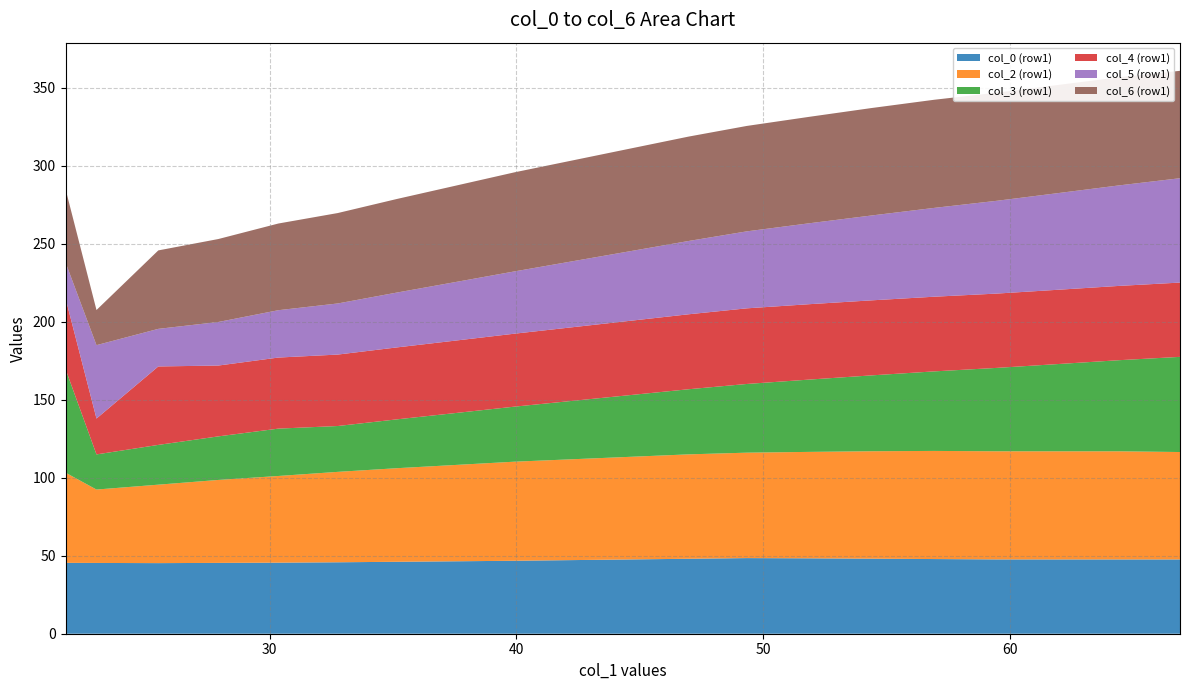

Reading right to left, extract all data points from this chart.

col_0 (row1): 66.88818824=47.6	64.41434152=47.6	61.94049479=47.6	59.46200985=47.6	56.9241275=47.9	54.38624515=48.1	51.8483628=48.3	49.33276922=48.5	46.97776501=48.0	44.62276079=47.6	42.26775658=47.2	39.91275237=46.8	37.53132739=46.4	35.14576278=46.1	32.76019817=45.8	30.35446451=45.5	27.92154263=45.4	25.48862075=45.3	22.98349706=45.4	21.72916667=45.4
col_2 (row1): 66.88818824=68.8	64.41434152=69.3	61.94049479=69.3	59.46200985=69.3	56.9241275=69.3	54.38624515=68.9	51.8483628=68.2	49.33276922=67.6	46.97776501=66.9	44.62276079=65.8	42.26775658=64.6	39.91275237=63.5	37.53132739=61.7	35.14576278=60.0	32.76019817=58.0	30.35446451=55.6	27.92154263=53.2	25.48862075=50.3	22.98349706=47.0	21.72916667=57.8
col_3 (row1): 66.88818824=61.0	64.41434152=58.4	61.94049479=55.9	59.46200985=53.4	56.9241275=51.0	54.38624515=48.6	51.8483628=46.3	49.33276922=44.0	46.97776501=41.7	44.62276079=39.6	42.26775658=37.4	39.91275237=35.3	37.53132739=33.3	35.14576278=31.3	32.76019817=29.4	30.35446451=30.4	27.92154263=27.9	25.48862075=25.5	22.98349706=22.5	21.72916667=66.4
col_4 (row1): 66.88818824=47.6	64.41434152=47.6	61.94049479=47.6	59.46200985=47.6	56.9241275=47.9	54.38624515=48.1	51.8483628=48.3	49.33276922=48.5	46.97776501=48.0	44.62276079=47.6	42.26775658=47.2	39.91275237=46.8	37.53132739=46.4	35.14576278=46.1	32.76019817=45.8	30.35446451=45.5	27.92154263=45.4	25.48862075=50.3	22.98349706=23.0	21.72916667=45.4
col_5 (row1): 66.88818824=66.9	64.41434152=64.4	61.94049479=61.9	59.46200985=59.5	56.9241275=56.9	54.38624515=54.4	51.8483628=51.8	49.33276922=49.3	46.97776501=47.0	44.62276079=44.6	42.26775658=42.3	39.91275237=39.9	37.53132739=37.5	35.14576278=35.1	32.76019817=32.8	30.35446451=30.4	27.92154263=27.9	25.48862075=24.1	22.98349706=47.0	21.72916667=23.0
col_6 (row1): 66.88818824=68.8	64.41434152=69.3	61.94049479=69.3	59.46200985=69.3	56.9241275=69.3	54.38624515=68.9	51.8483628=68.2	49.33276922=67.6	46.97776501=66.9	44.62276079=65.8	42.26775658=64.6	39.91275237=63.5	37.53132739=61.7	35.14576278=60.0	32.76019817=58.0	30.35446451=55.6	27.92154263=53.2	25.48862075=50.3	22.98349706=22.5	21.72916667=47.0